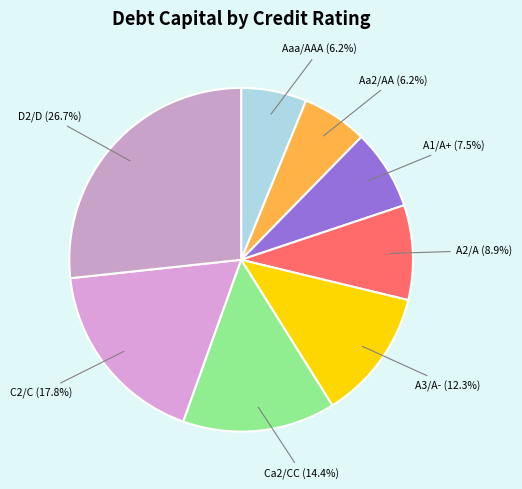

Is there any slice that represents more than half of the pie?

No